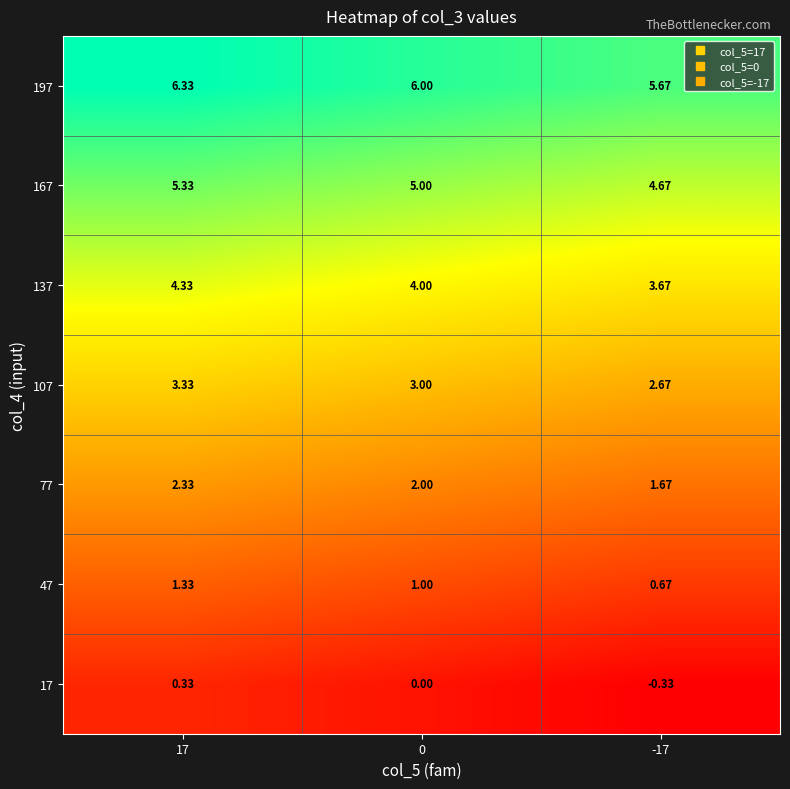

Is the value of 17 at 0 greater than the value of 197 at -17?

No